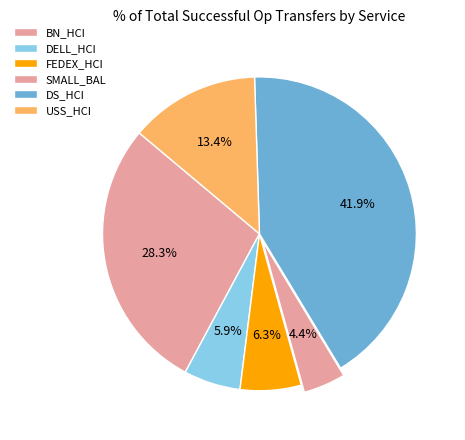

True or false: USS_HCI accounts for 26% of the total.

False